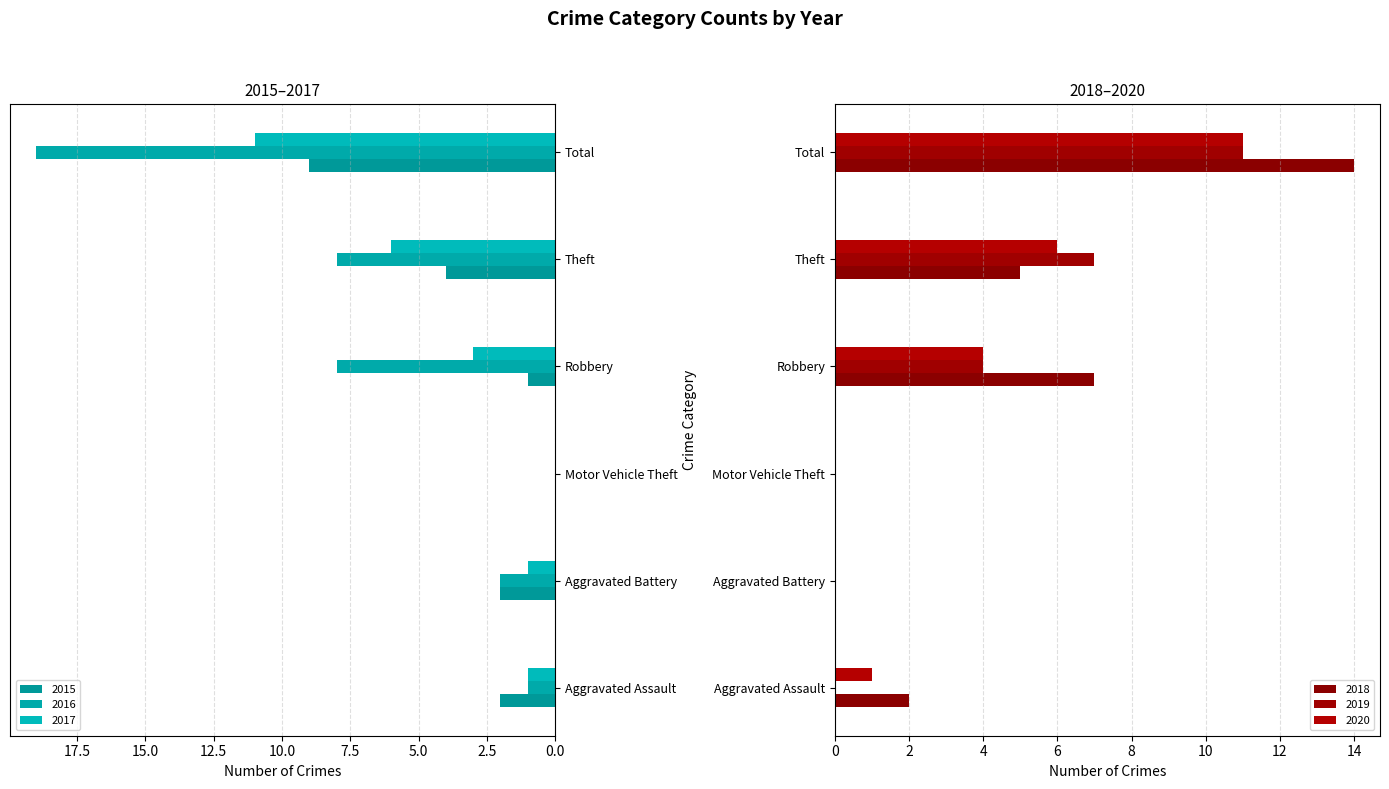

Which series has the largest range (max minus min)?

2016